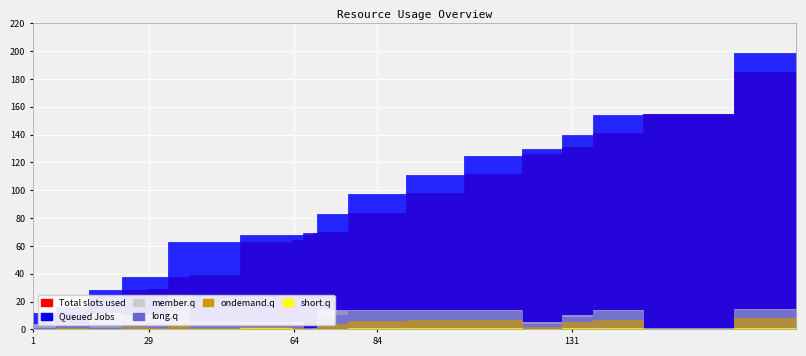

Reading left to right, what are all the values shown in this chart?

Total slots used: 1=1	12=12	17=17	28=28	29=29	38=38	39=39	63=63	64=64	68=68	69=69	70=70	84=84	98=98	112=112	126=126	131=131	141=141	155=155	185=185
Queued Jobs: 1=12	12=16	17=28	28=38	29=38	38=63	39=63	63=68	64=68	68=69	69=69	70=83	84=97	98=111	112=125	126=130	131=140	141=154	155=155	185=199
member.q: 1=4	12=4	17=12	28=10	29=10	38=25	39=5	63=5	64=5	68=1	69=1	70=14	84=14	98=14	112=14	126=5	131=10	141=14	155=1	185=15
long.q: 1=1	12=3	17=1	28=10	29=9	38=24	39=4	63=5	64=4	68=1	69=0	70=10	84=13	98=13	112=13	126=4	131=9	141=13	155=0	185=14
ondemand.q: 1=0	12=1	17=0	28=2	29=1	38=5	39=1	63=2	64=1	68=0	69=0	70=4	84=6	98=7	112=7	126=2	131=5	141=7	155=0	185=8
short.q: 1=0	12=0	17=0	28=0	29=0	38=0	39=0	63=1	64=0	68=0	69=0	70=0	84=1	98=1	112=1	126=0	131=1	141=1	155=0	185=1